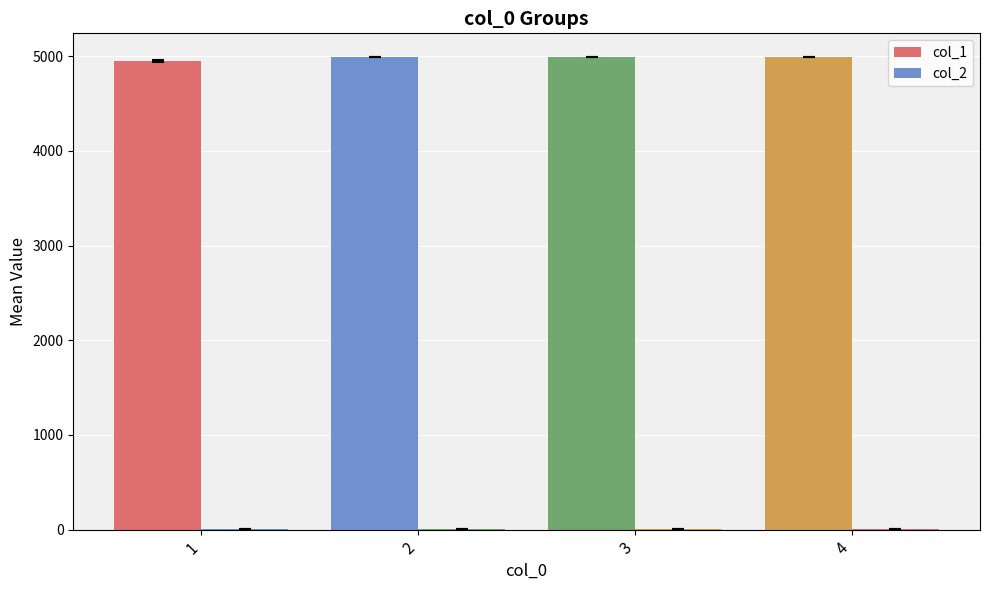

How many groups of bars are there?

4